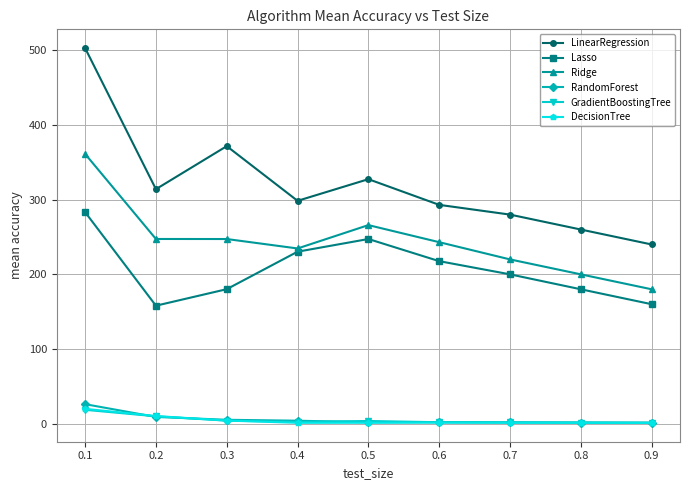

Is it true that LinearRegression equals 429.2 at 0.5?

False